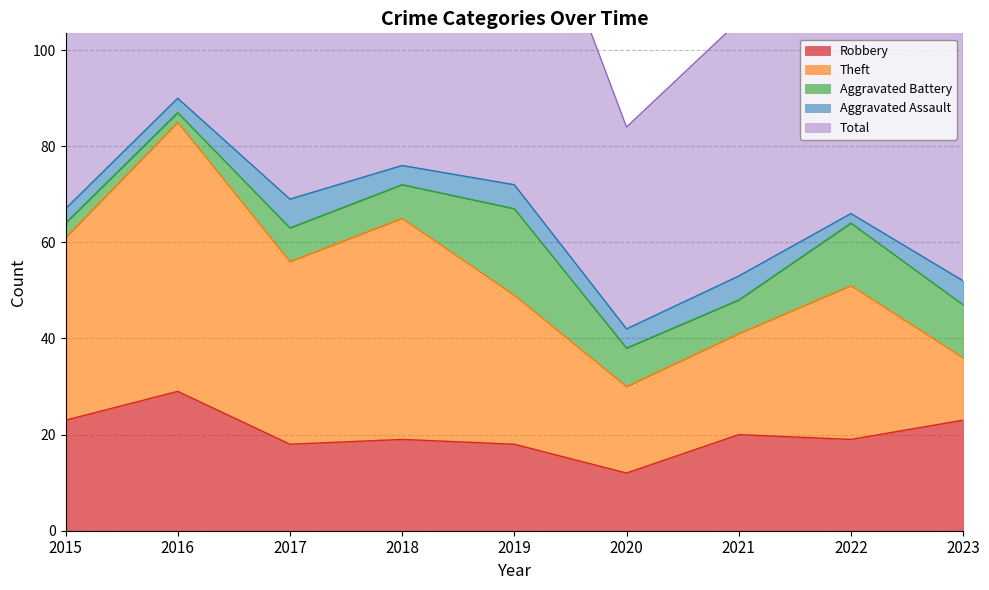

Reading left to right, transcribe all the data shown in this chart.

Robbery: 2015=23	2016=29	2017=18	2018=19	2019=18	2020=12	2021=20	2022=19	2023=23
Theft: 2015=38	2016=56	2017=38	2018=46	2019=31	2020=18	2021=21	2022=32	2023=13
Aggravated Battery: 2015=3	2016=2	2017=7	2018=7	2019=18	2020=8	2021=7	2022=13	2023=11
Aggravated Assault: 2015=3	2016=3	2017=6	2018=4	2019=5	2020=4	2021=5	2022=2	2023=5
Total: 2015=67	2016=90	2017=69	2018=78	2019=74	2020=42	2021=53	2022=68	2023=53